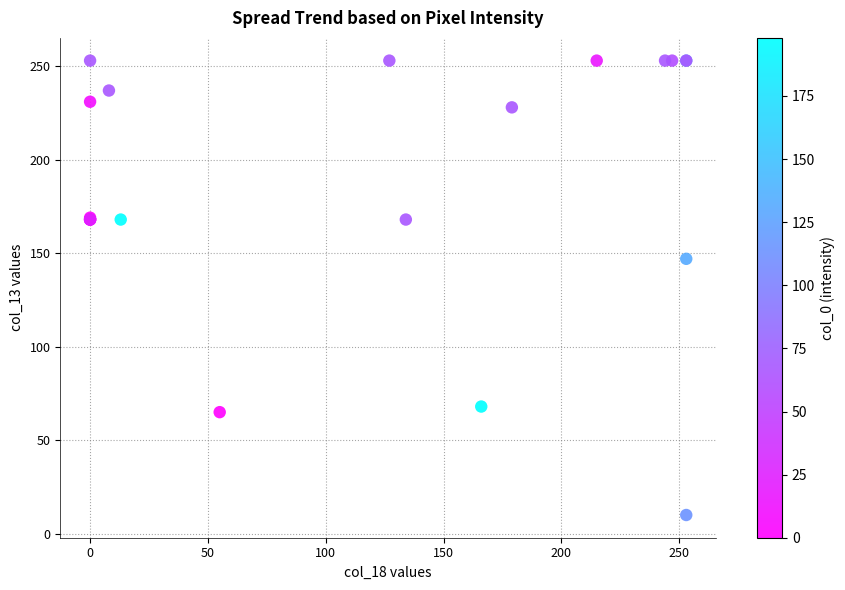

What Y value in the scatter plot is closest to 131?

147